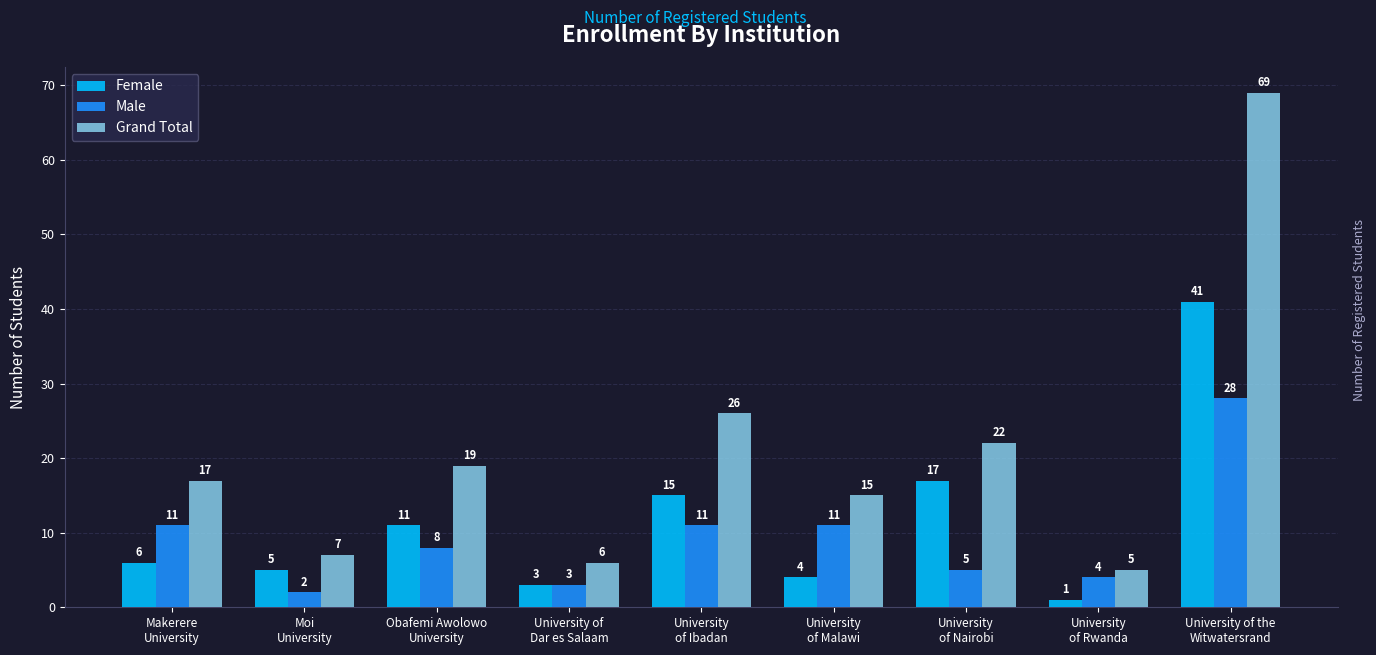

What are all the series names shown in the legend?

Female, Male, Grand Total